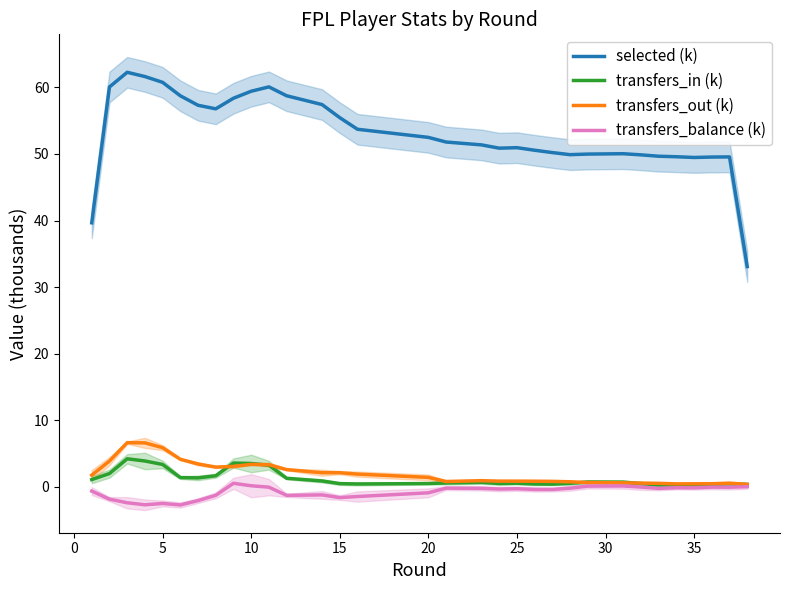

What is the value of the transfers_in (k) point at the 8th from the left?

1.6